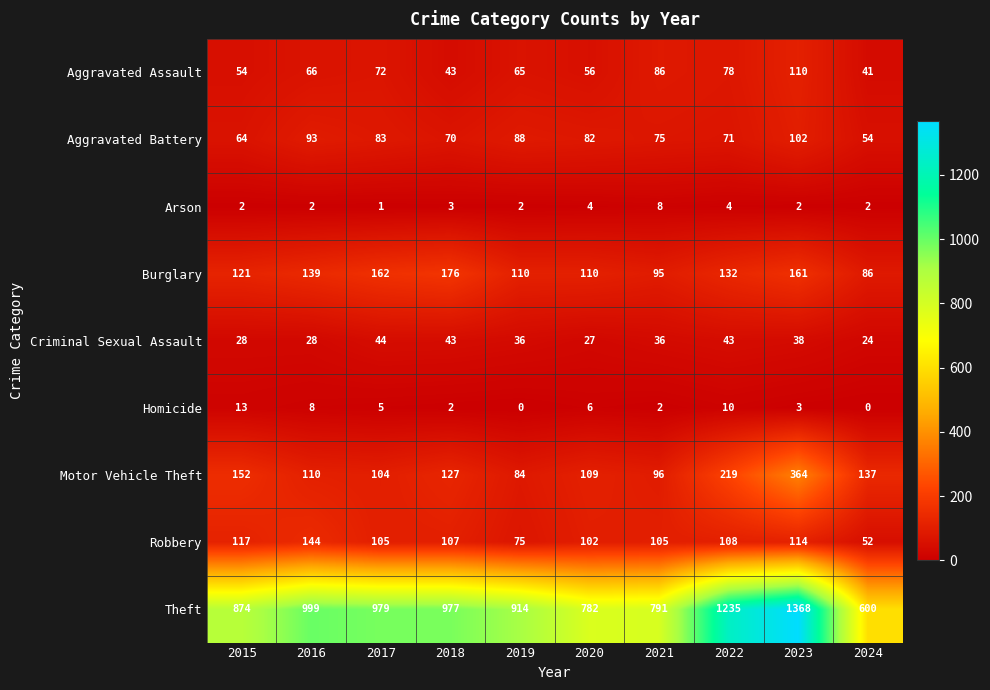

What value does the Aggravated Battery series have at 2023?

102